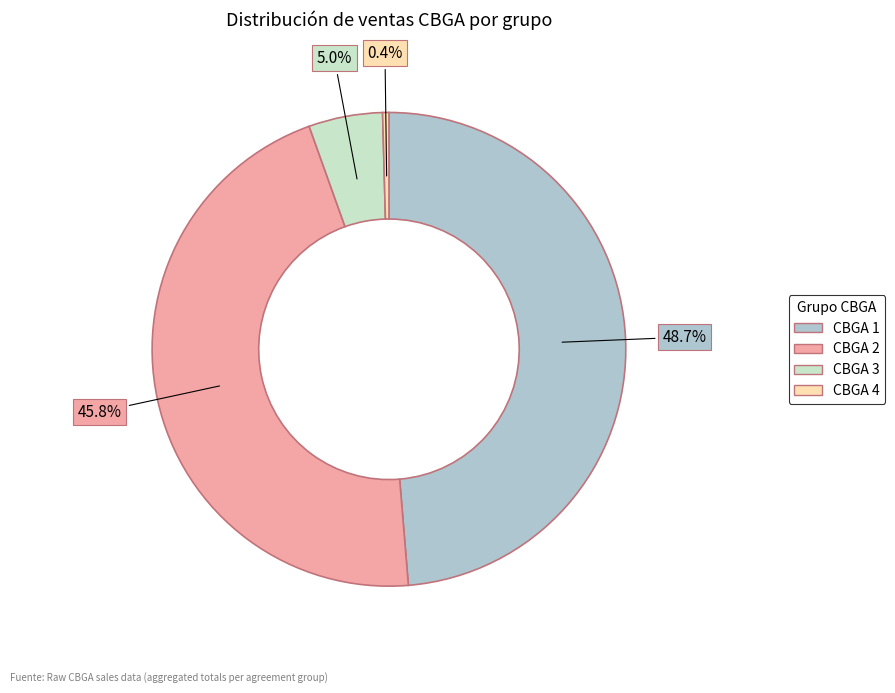

Is there a majority slice in this chart?

No